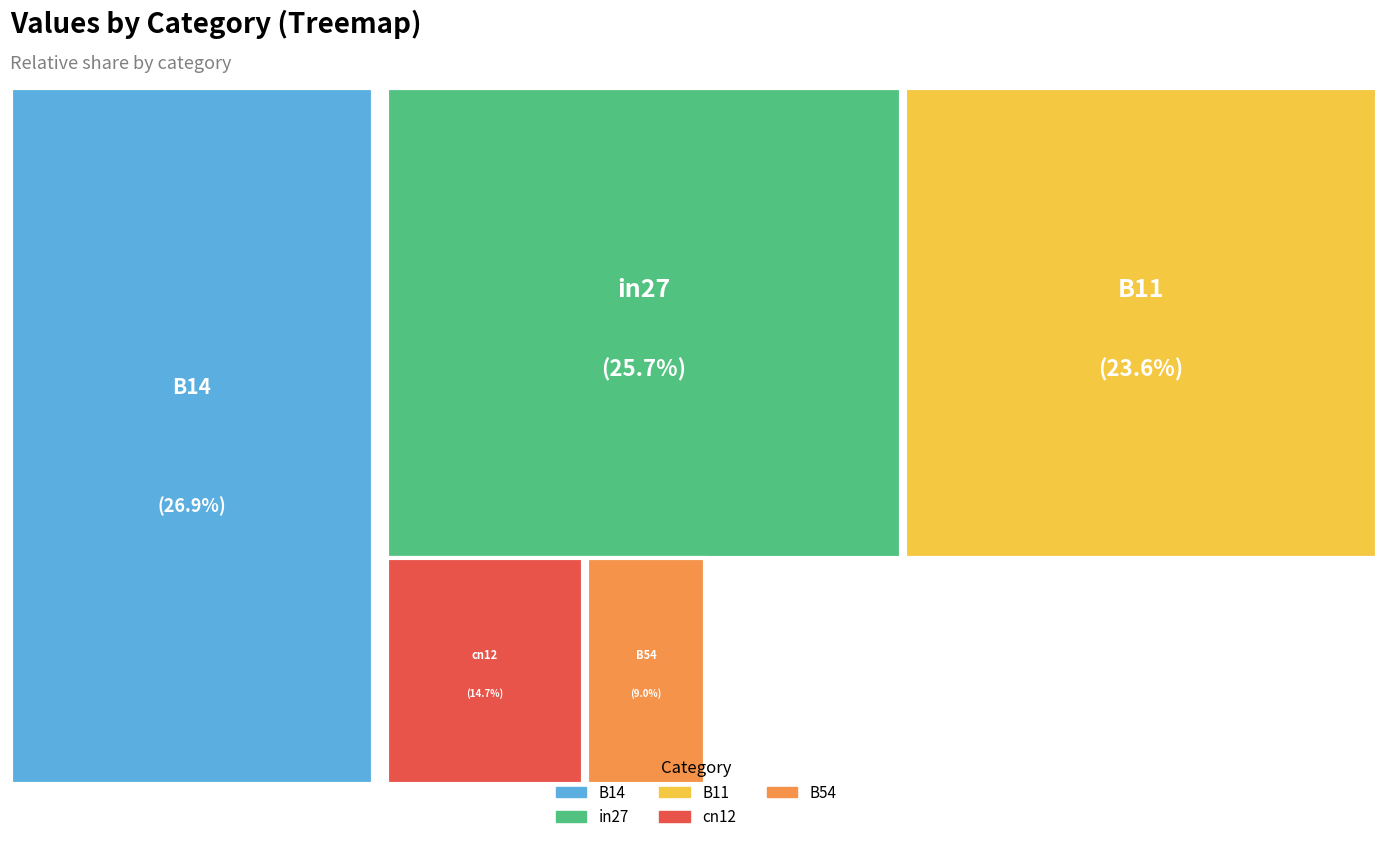

To the nearest percent, what portion does B14 represent?

27%